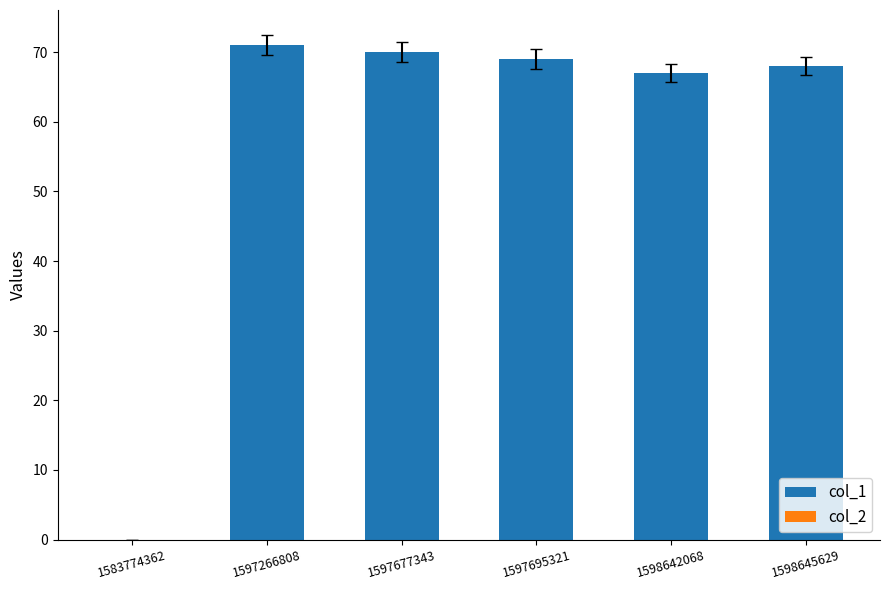

Are the bars horizontal?

No